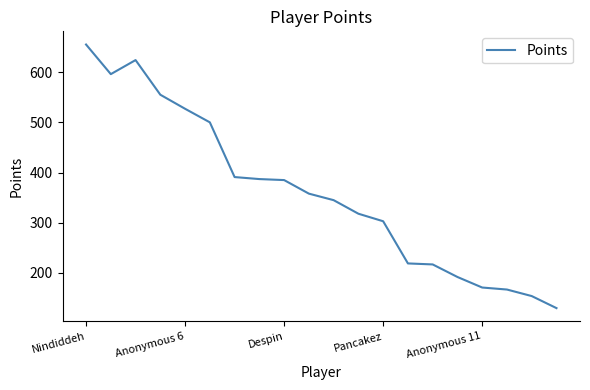

What is the minimum value shown in the chart?

130